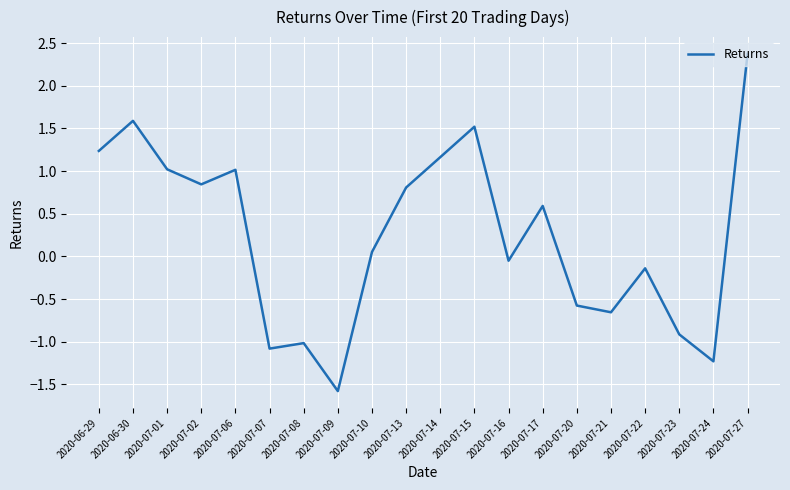

What is the sum of the values at 2020-06-30 and 2020-07-22?

1.5